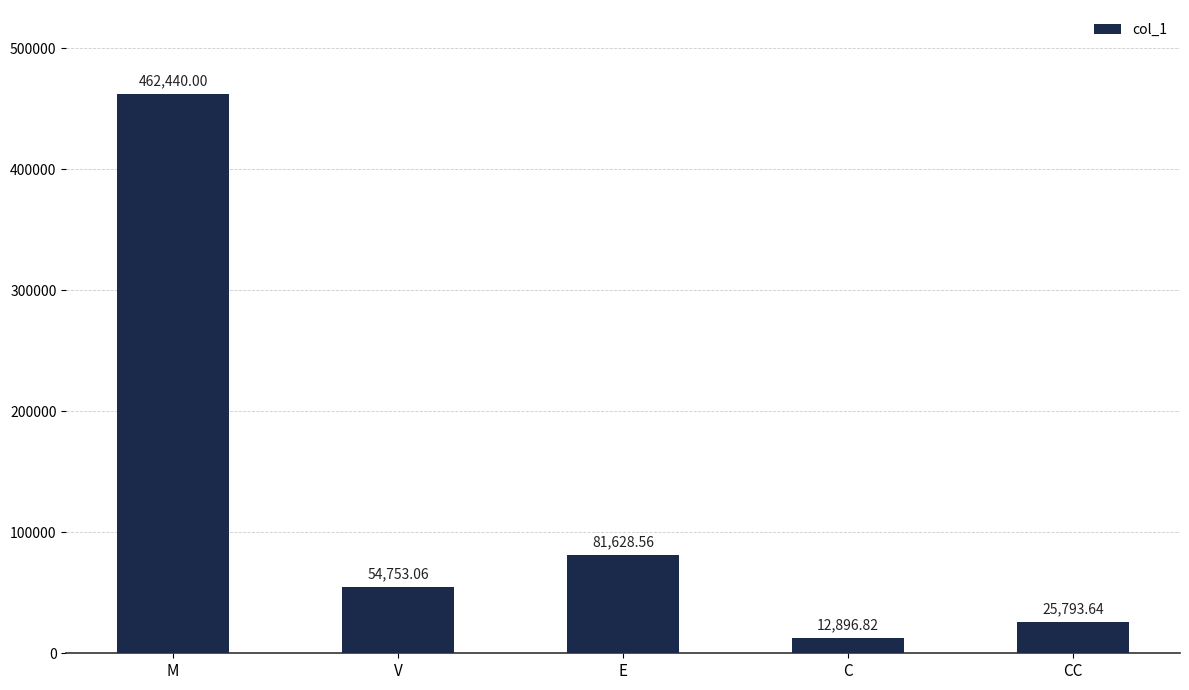

How many series are shown in this chart?

1